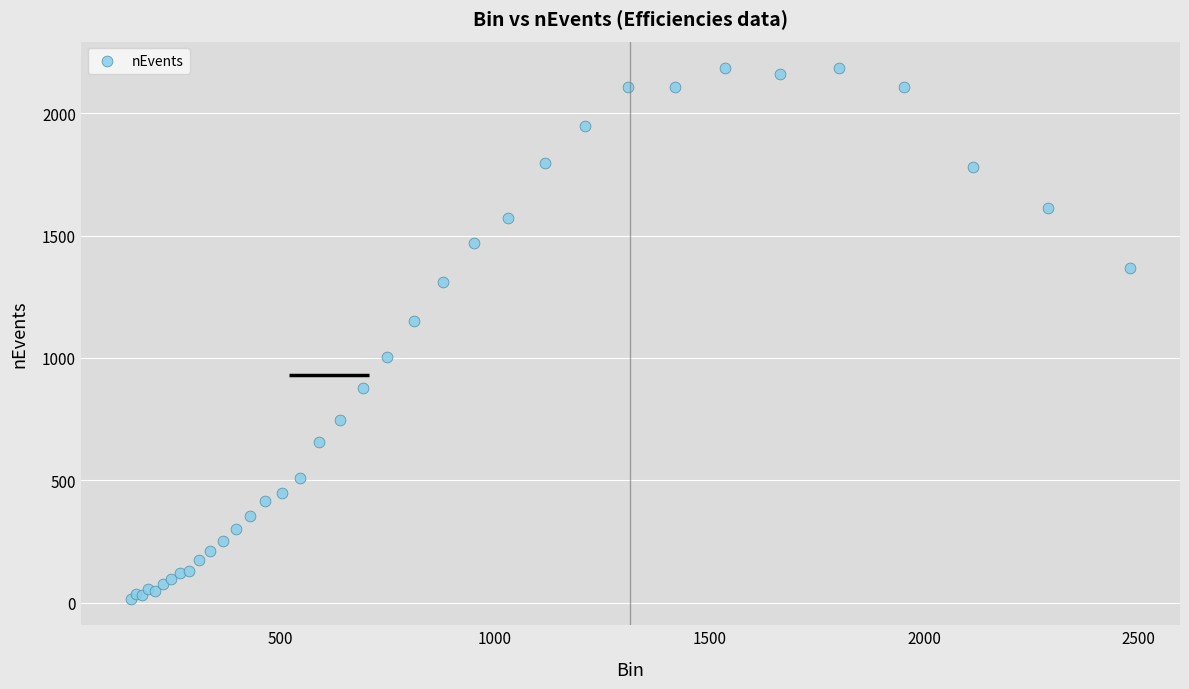

What Y value in the scatter plot is closest to 1100?

1152